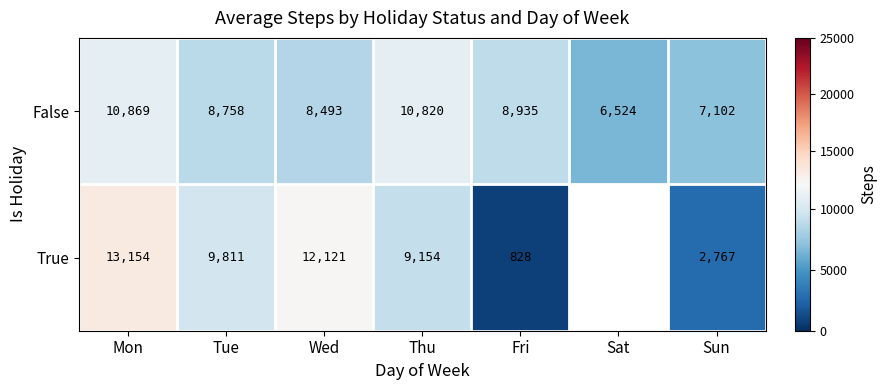

List the labels in order of False value, smallest first.

Sat, Sun, Wed, Tue, Fri, Thu, Mon